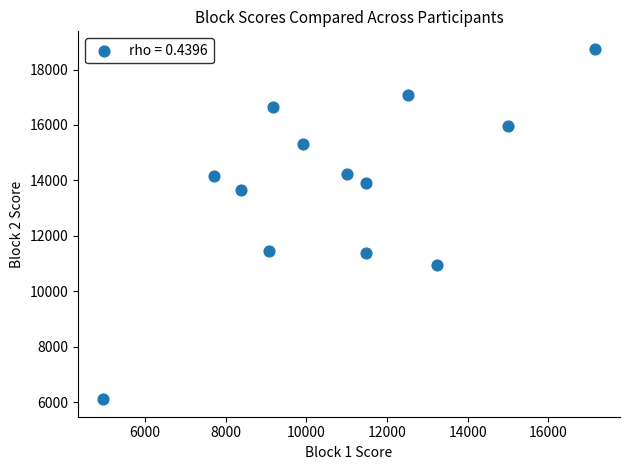

What is the range of Y values (max minus min)?

12645